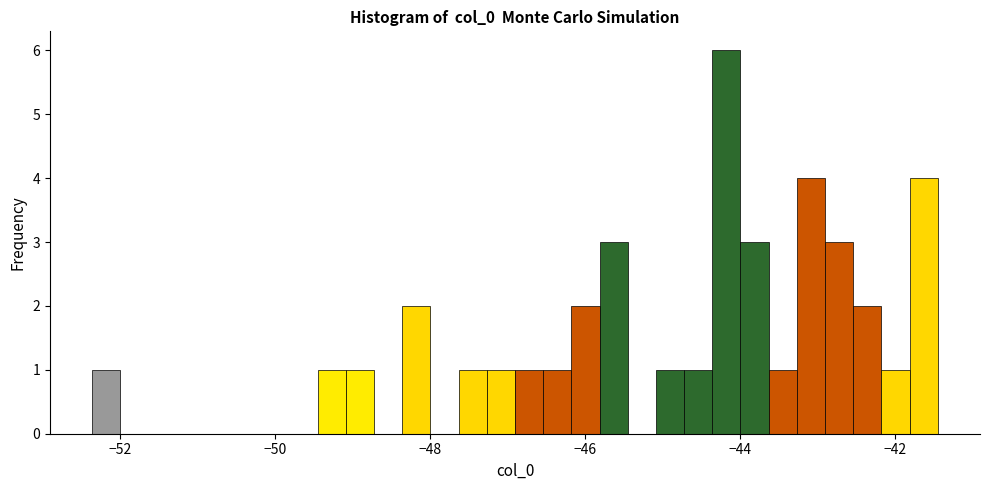

Read against the x-axis, roughly where is the centre of the tallest bar?

-44.2